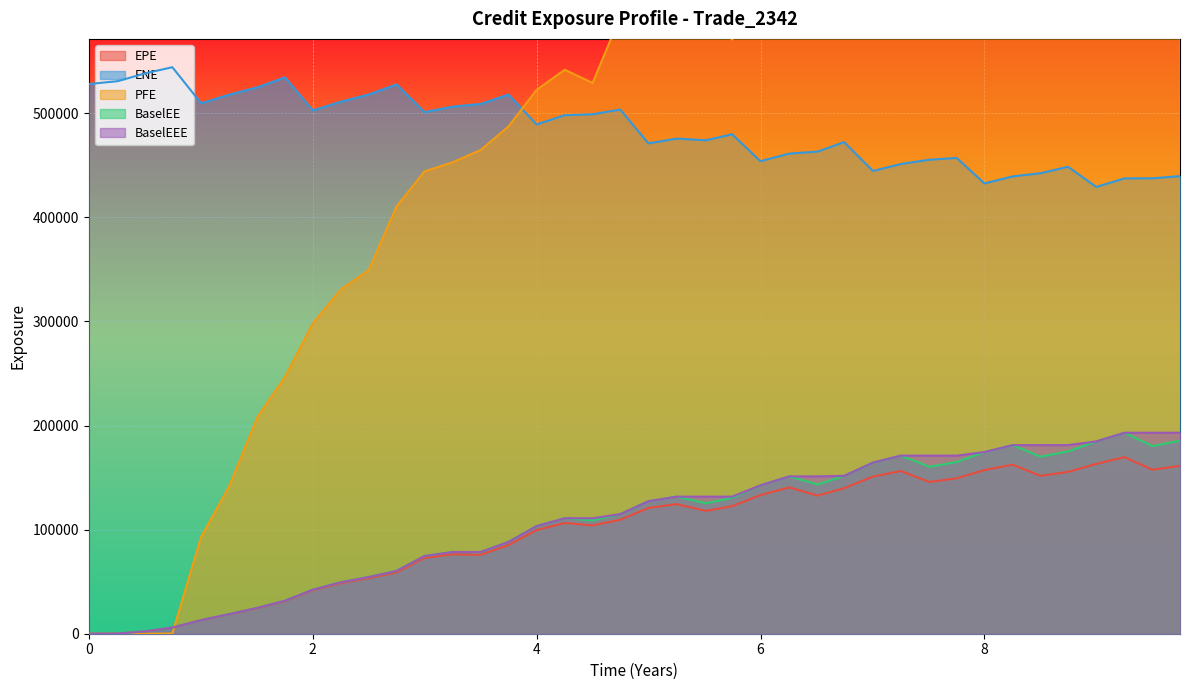

True or false: PFE and ENE cross at least once.

True